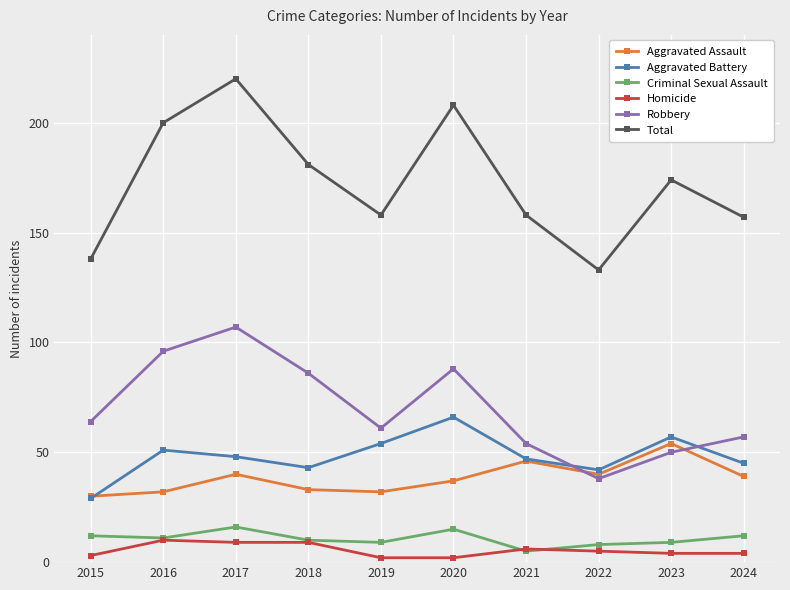

How many interior local peaks does the Robbery series have?

2